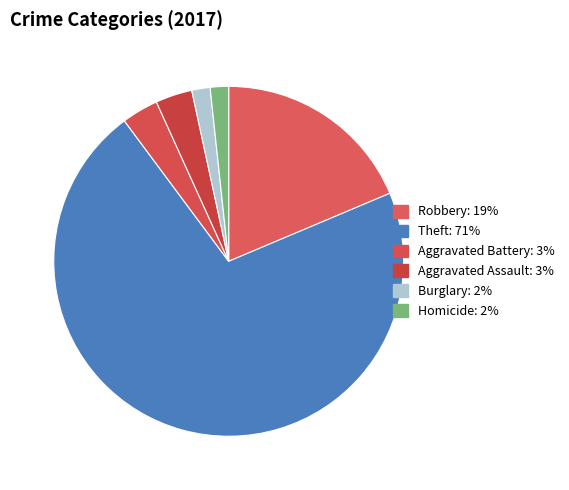

Count the number of slices in the pie.

6